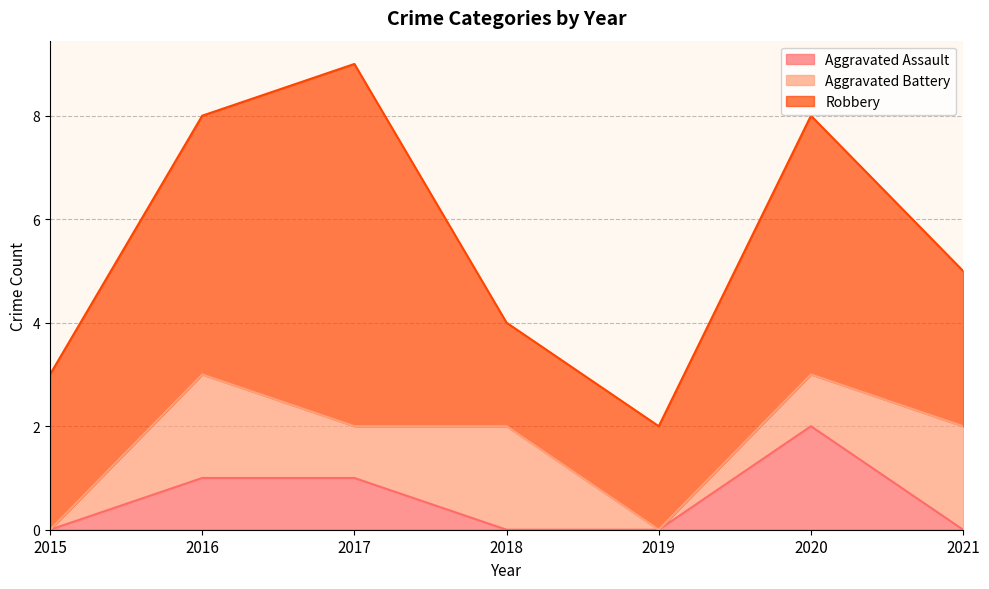

Reading left to right, what are all the values shown in this chart?

Aggravated Assault: 0	1	1	0	0	2	0
Aggravated Battery: 0	2	1	2	0	1	2
Robbery: 3	5	7	2	2	5	3